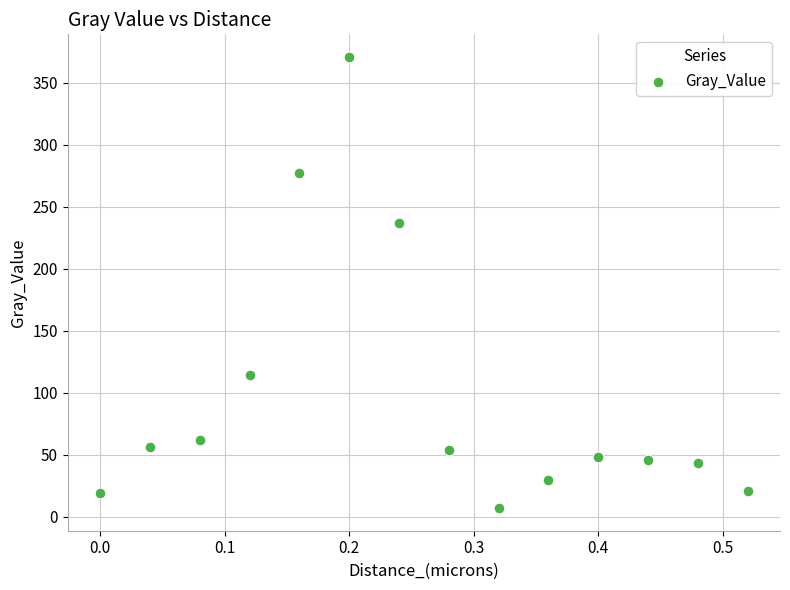

What is the range of X values (max minus min)?

0.5